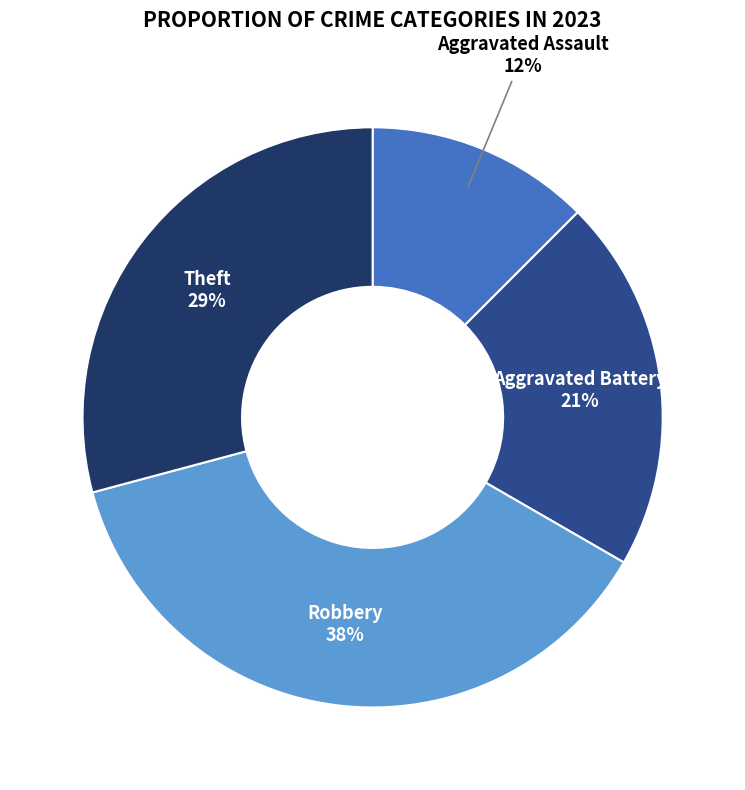

Is there any slice that represents more than half of the pie?

No